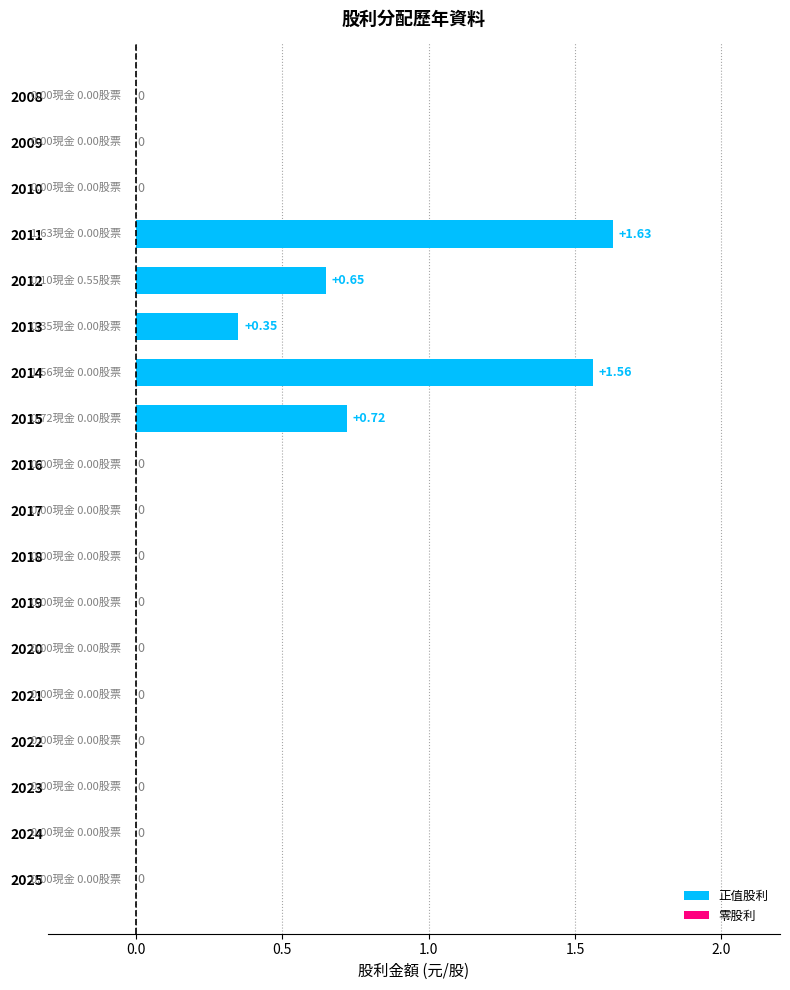

Between 2010 and 2014, which is larger?

2014